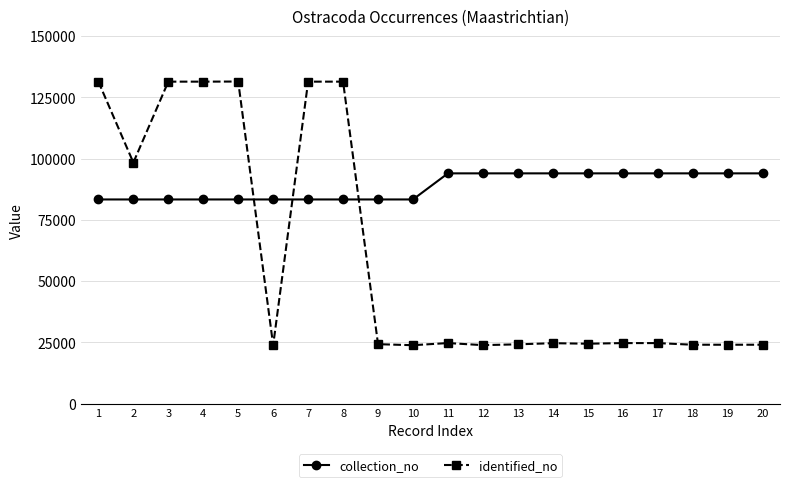

What is the value of the identified_no point at the 19th from the left?

24032